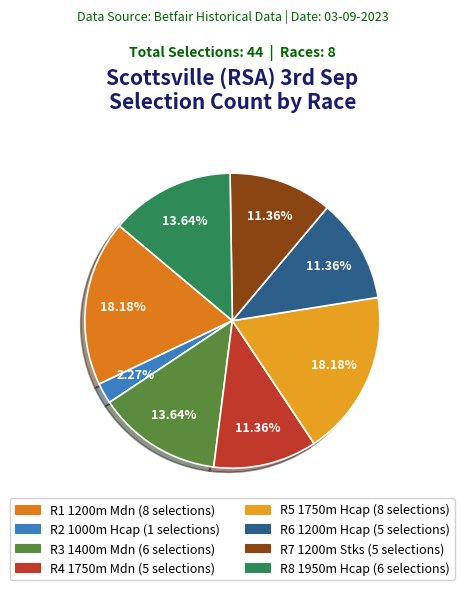

Is it true that R1 1200m Mdn is 18% of the pie?

True